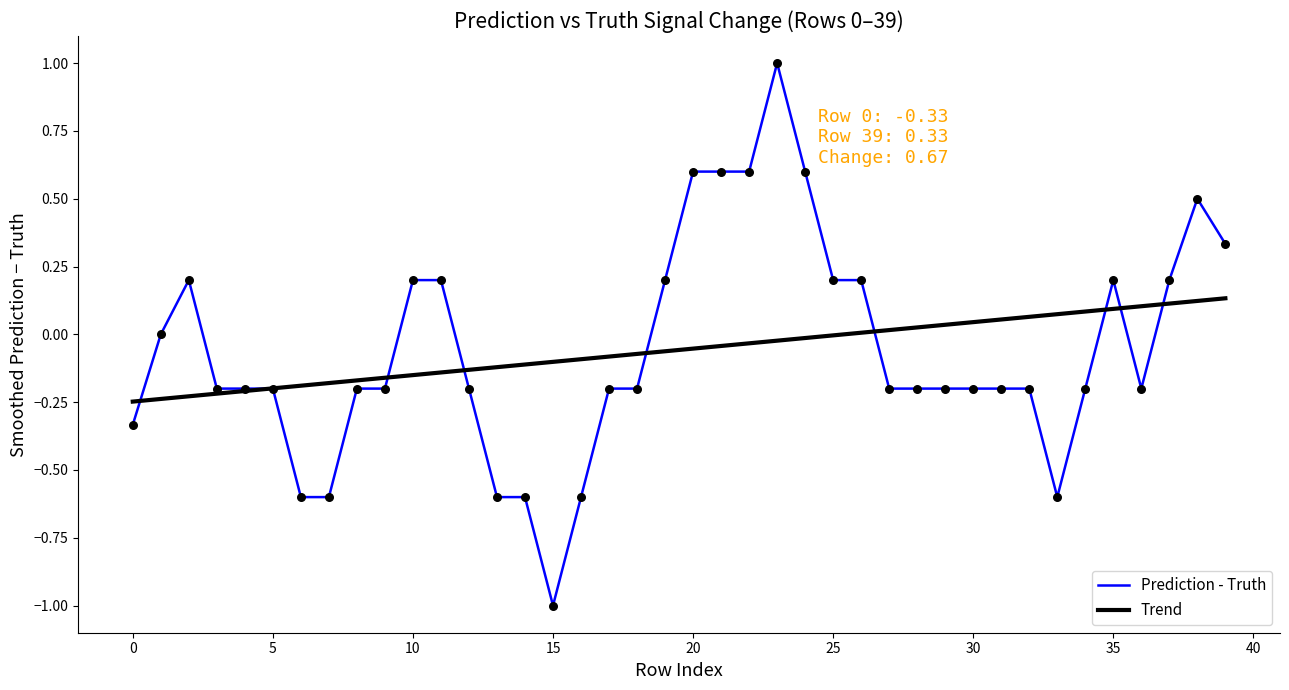

Which series has the largest range (max minus min)?

Prediction - Truth